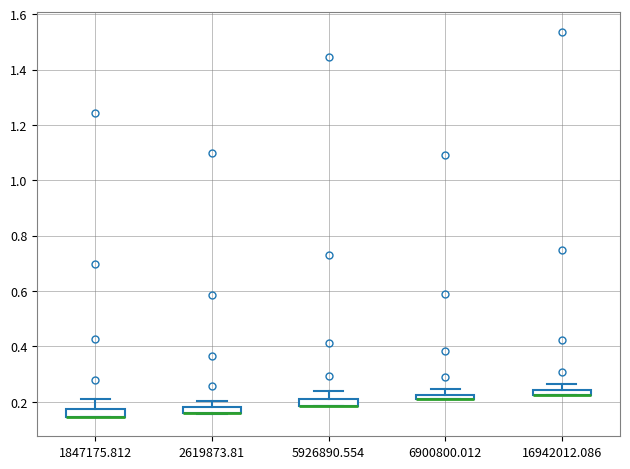

Where is the upper edge of the box at x = 6900800.012 on the y-axis? The values are not printed on the chart, so give them approximately, as read against the axis.

0.22